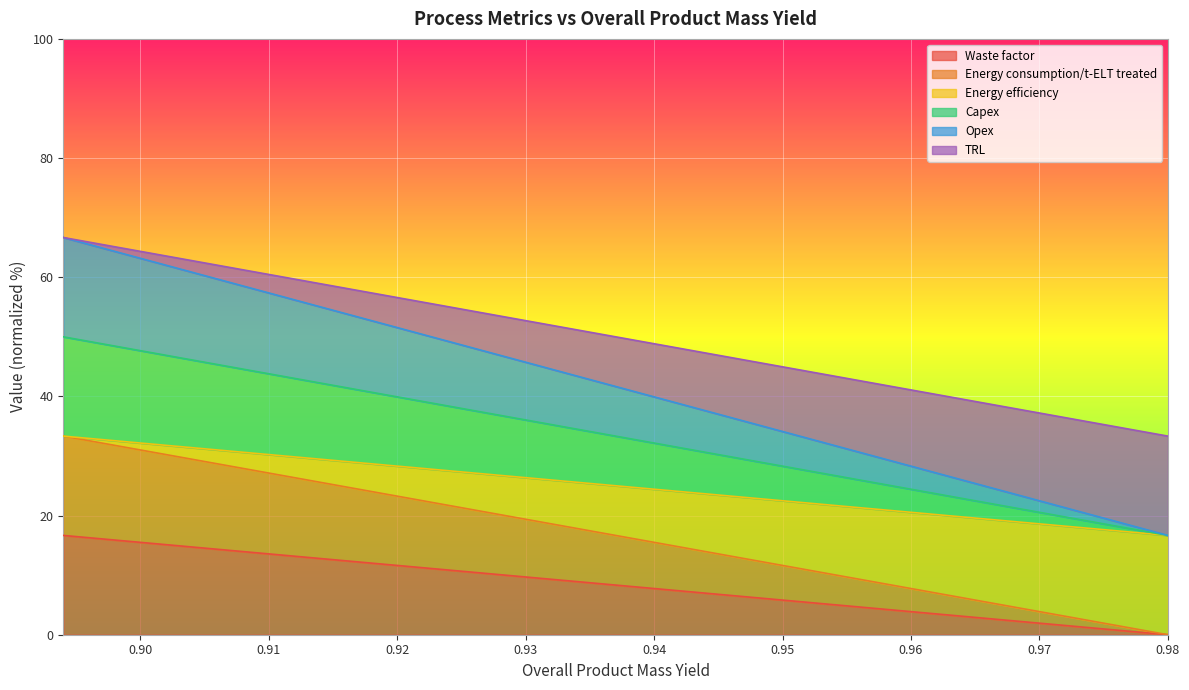

Does the chart display data point markers on the line(s)?

No